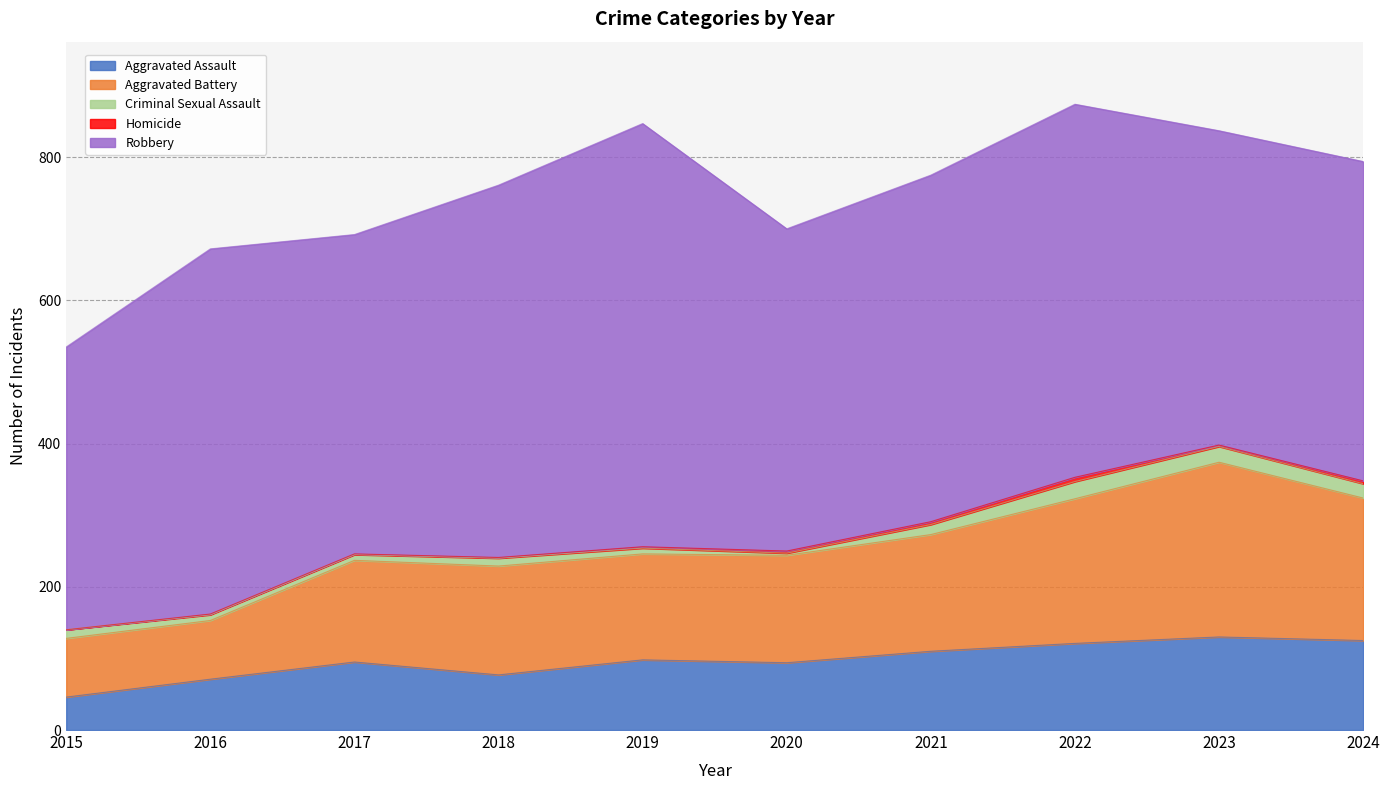

The Criminal Sexual Assault series shows 10 at 2021. True or false?

False